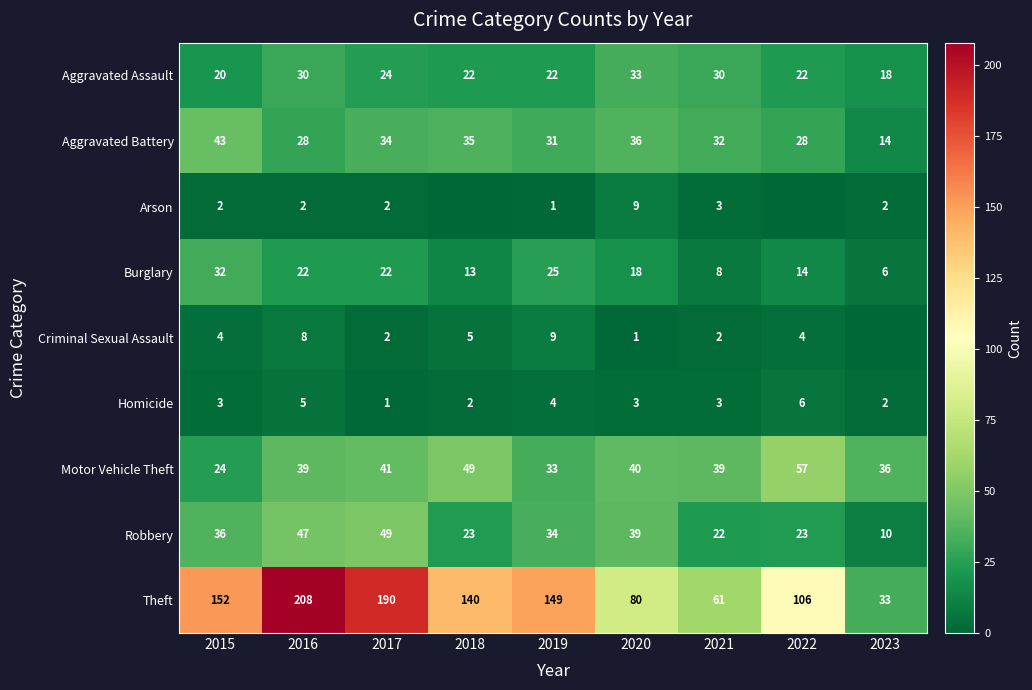

Between 2015 and 2022, which is larger?

2022